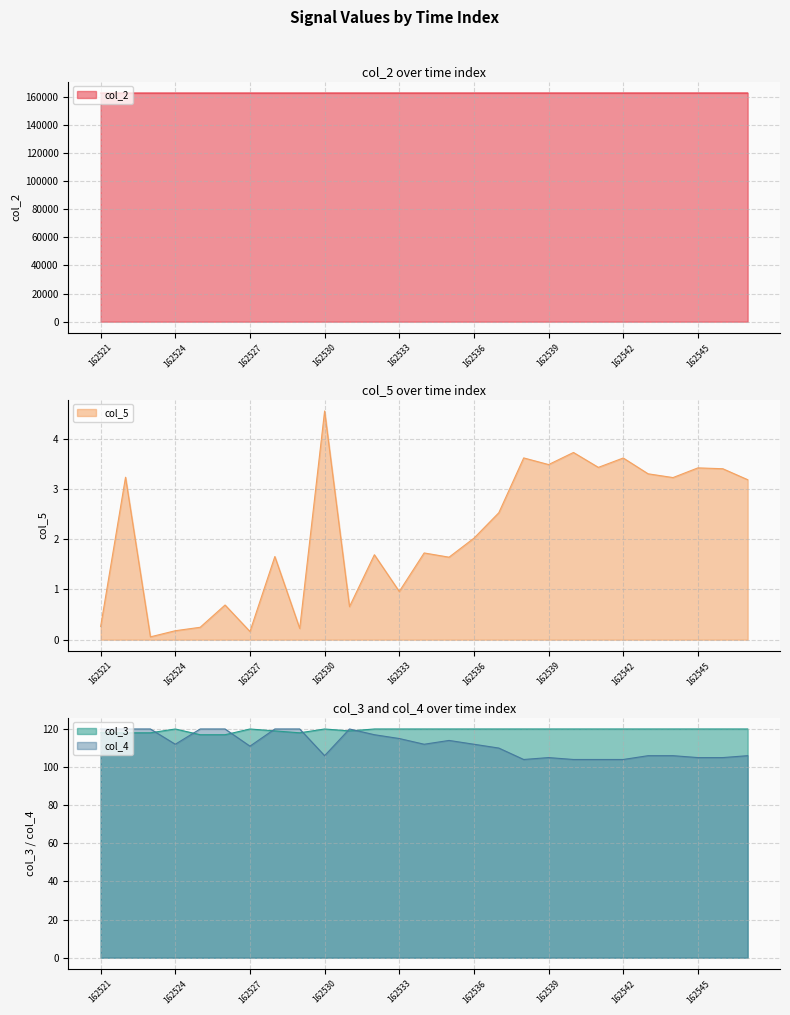

List the labels in order of col_2 value, smallest first.

162521, 162522, 162523, 162524, 162525, 162526, 162527, 162528, 162529, 162530, 162531, 162532, 162533, 162534, 162535, 162536, 162537, 162538, 162539, 162540, 162541, 162542, 162543, 162544, 162545, 162546, 162547